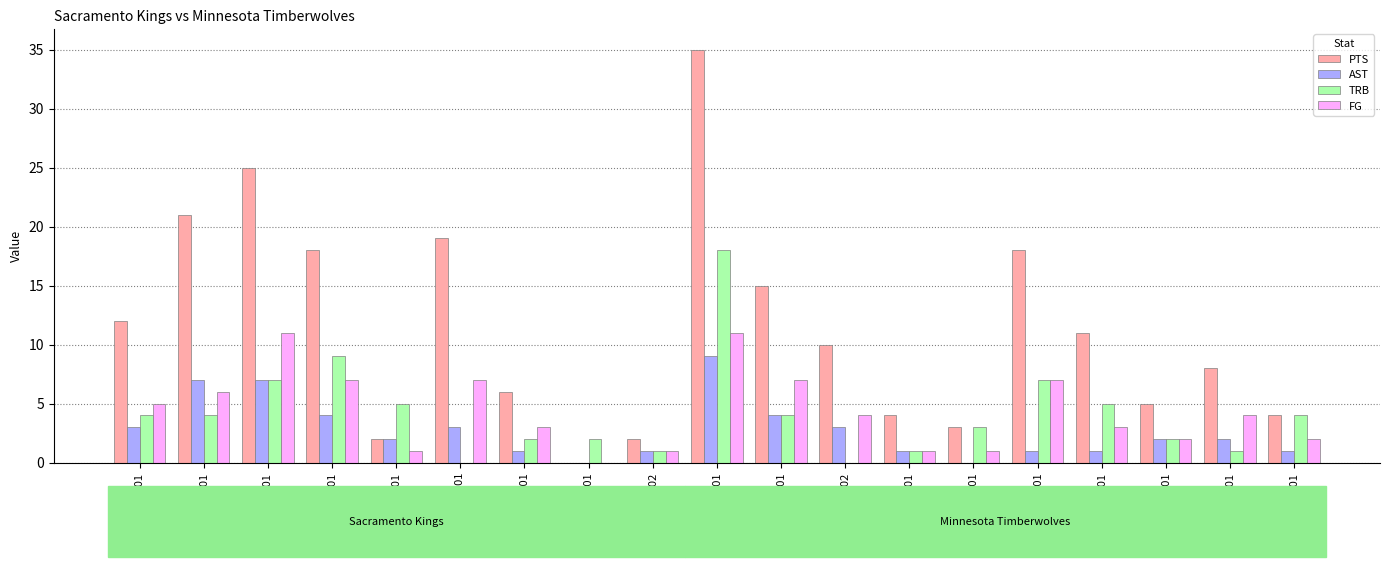

At which category is the sum across all series the highest?

garneke01